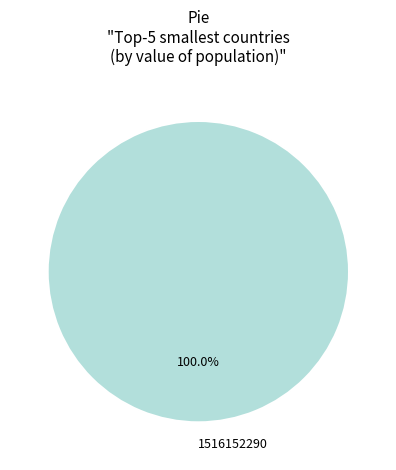

Rank the categories by value from highest to lowest.

1516152290